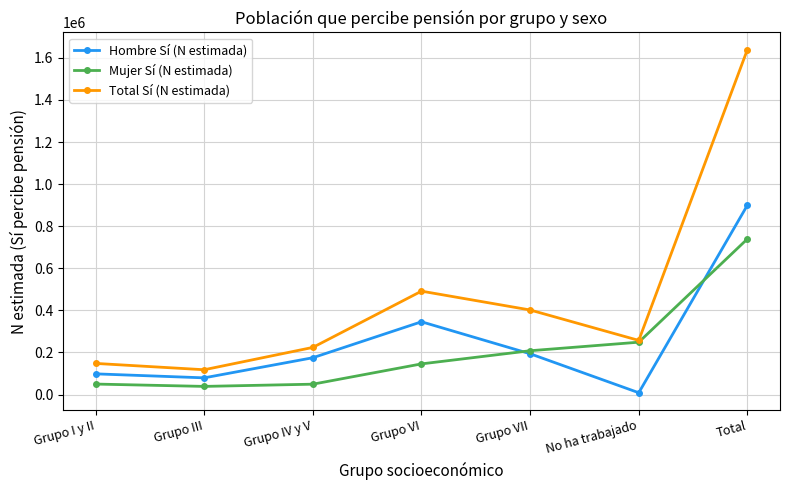

Between Grupo III and Grupo VII, which series saw the biggest shift?

Total Sí (N estimada)